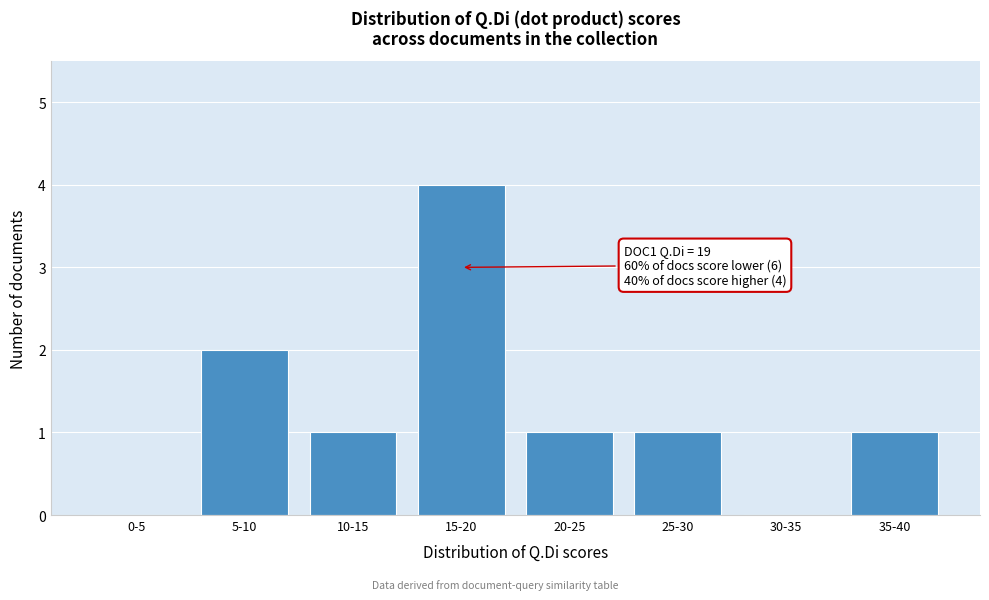

Reading left to right, transcribe all the data shown in this chart.

0-5=0	5-10=2	10-15=1	15-20=4	20-25=1	25-30=1	30-35=0	35-40=1